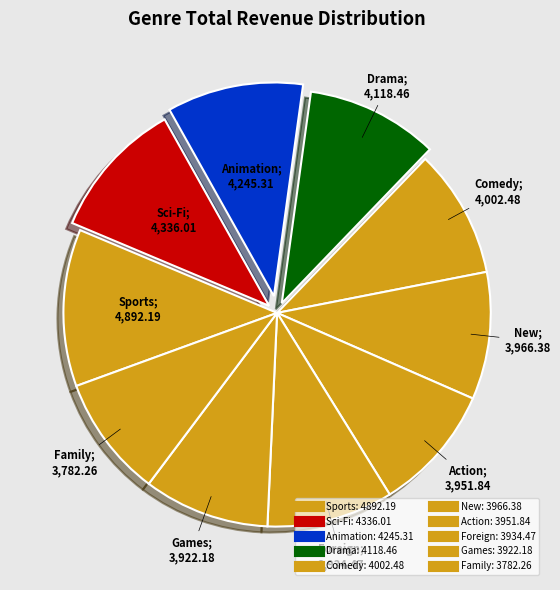

To the nearest percent, what is the difference between the Sports and Action slice percentages?

2%